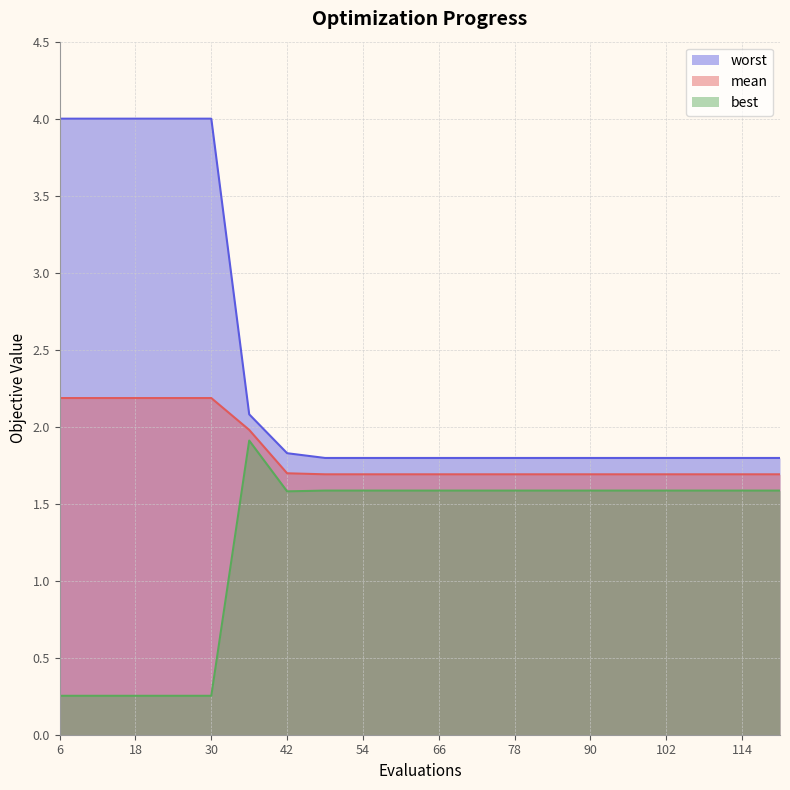

Does the chart display data point markers on the line(s)?

No